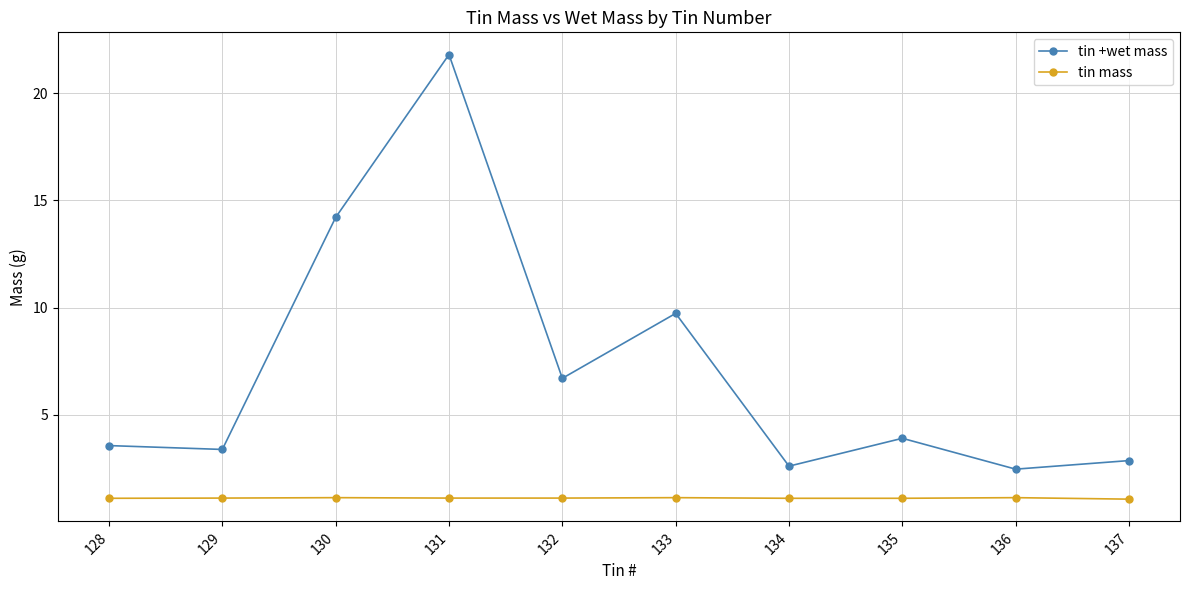

Rank the series by their maximum value, from highest to lowest.

tin +wet mass, tin mass